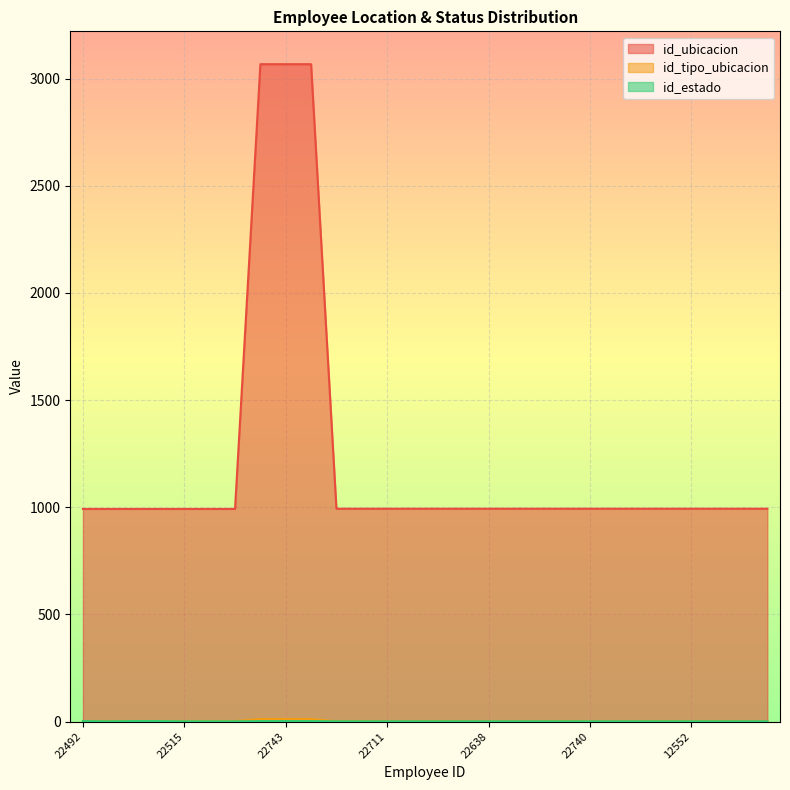

What is the difference between the highest and lowest values at 22737?

992